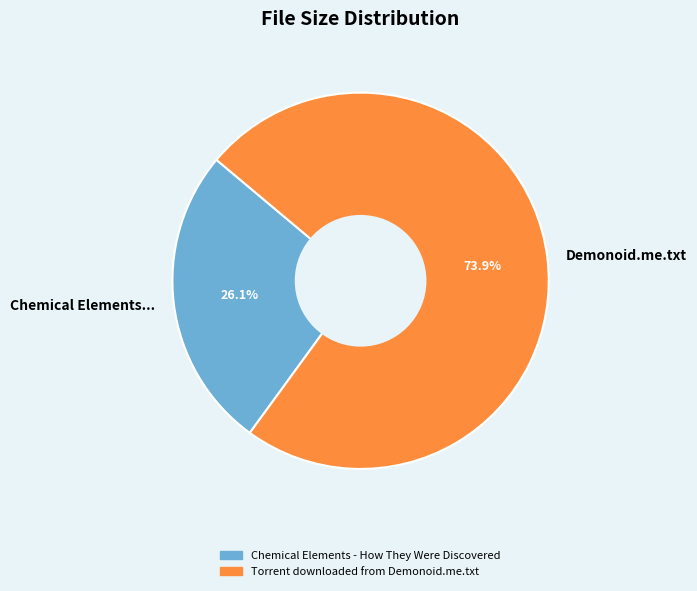

Count the number of slices in the pie.

2